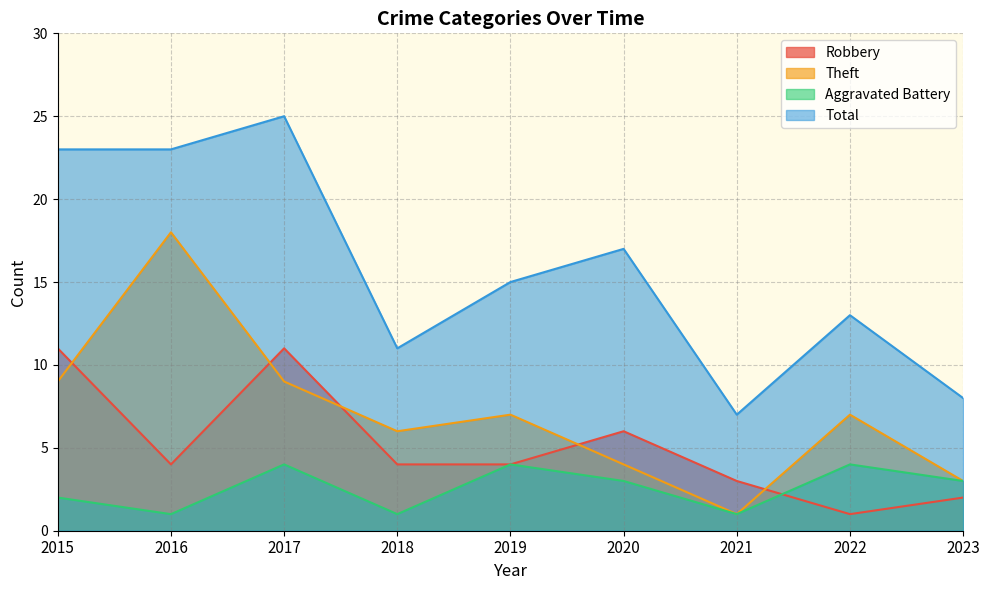

What is the difference between the maximum and minimum values in the Theft series?

17